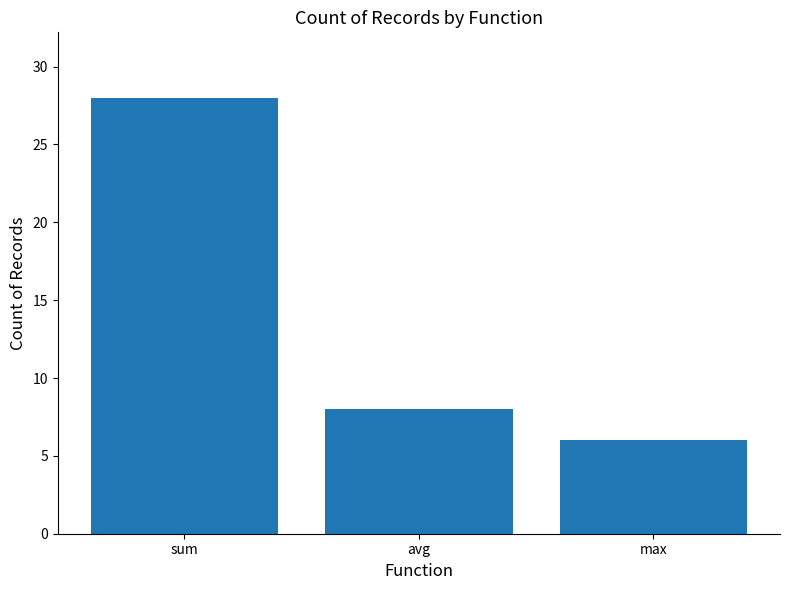

What is the sum of all values?

42